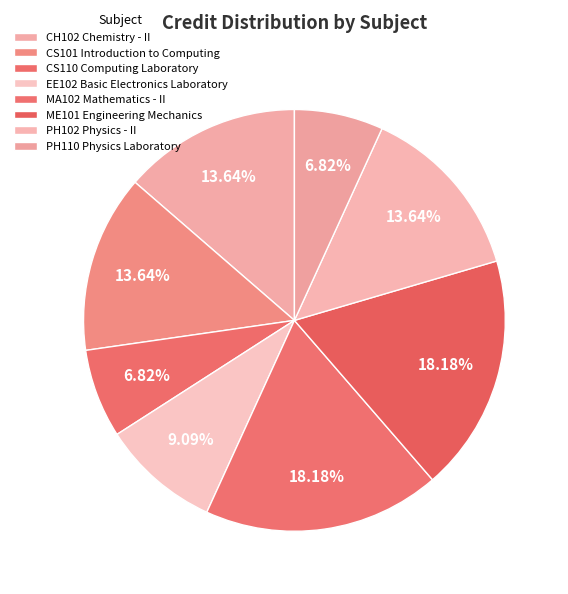

Which category has the biggest portion of the pie?

MA102 Mathematics - II